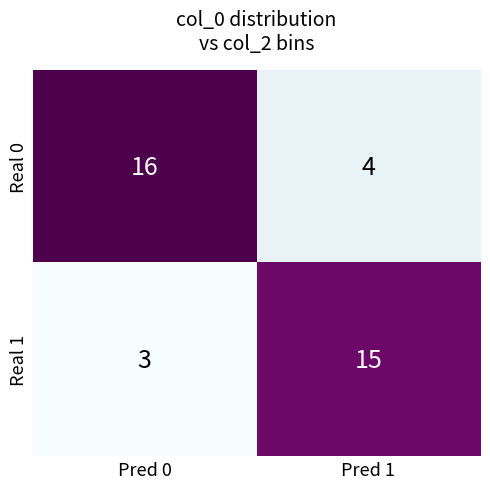

What is the sum of the Real 1 values at Pred 0 and Pred 1?

18